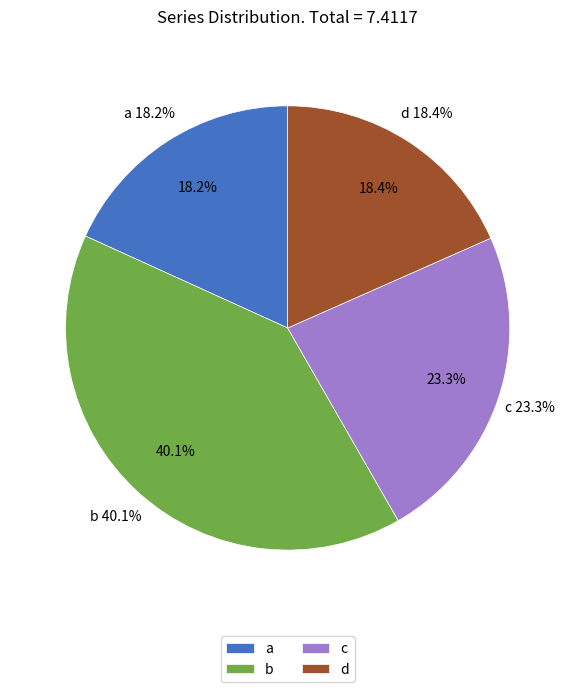

True or false: b accounts for 40% of the total.

True